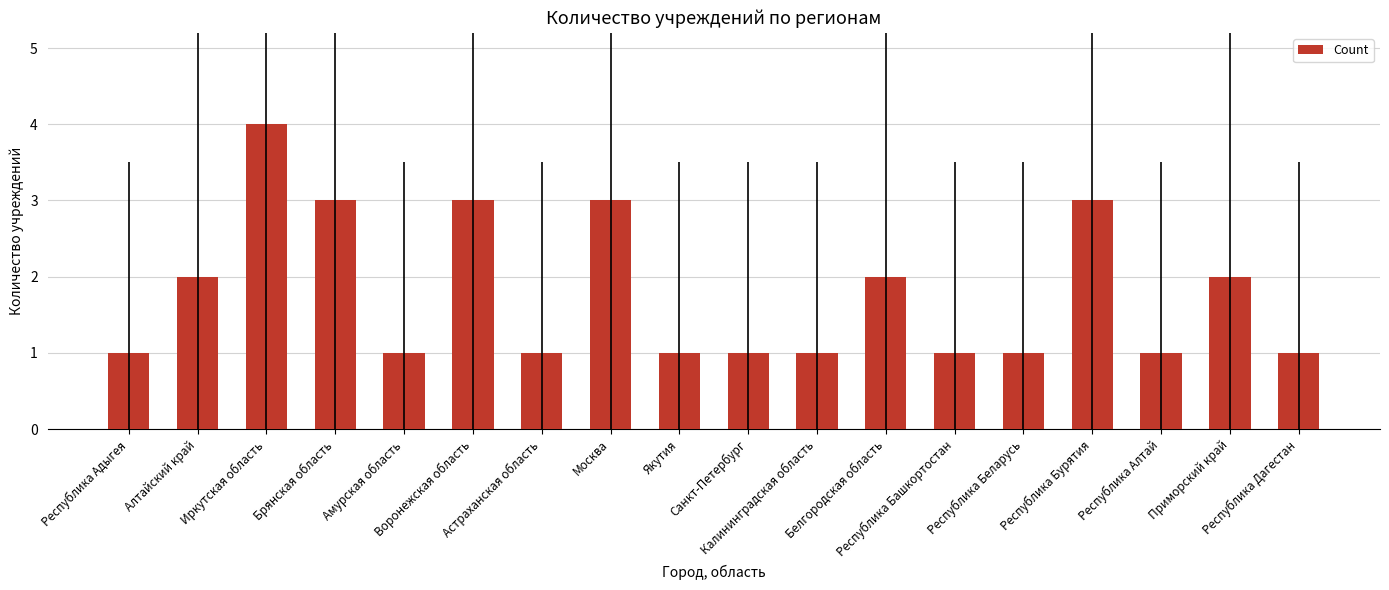

Reading right to left, what are all the values shown in this chart?

1	2	1	3	1	1	2	1	1	1	3	1	3	1	3	4	2	1